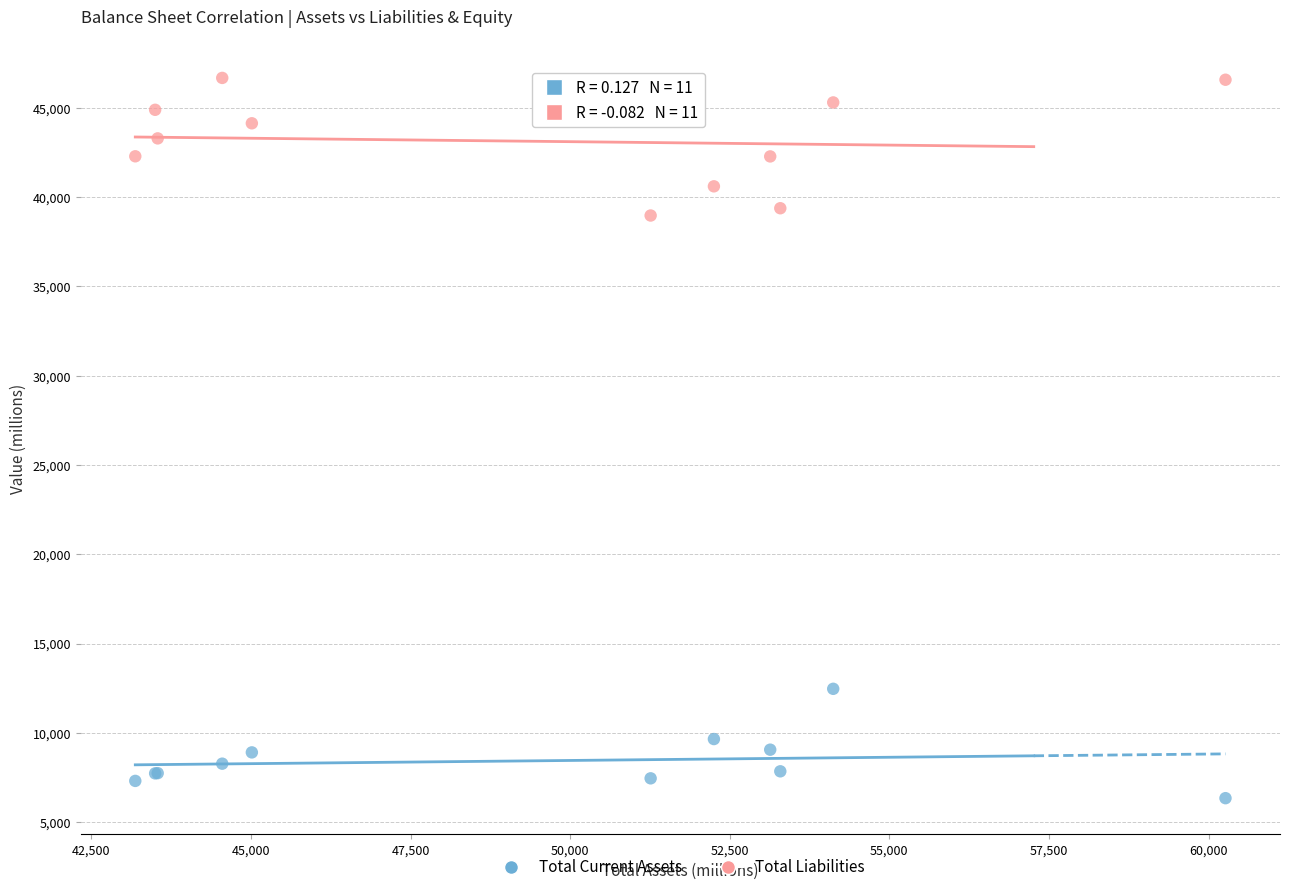

Which series contains the lowest Y value?

Total Current Assets